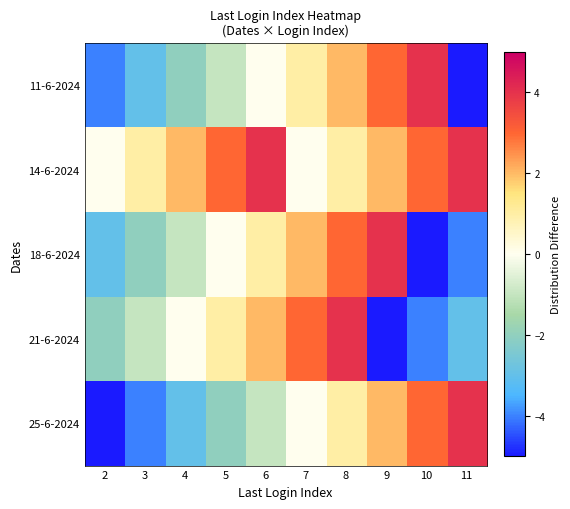

At which category is the sum across all series the highest?

8